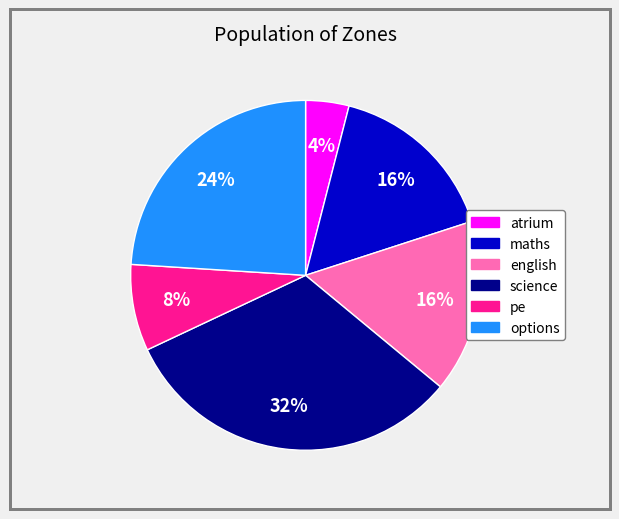

Approximately how many times larger is the value at options compared to pe?

3.0